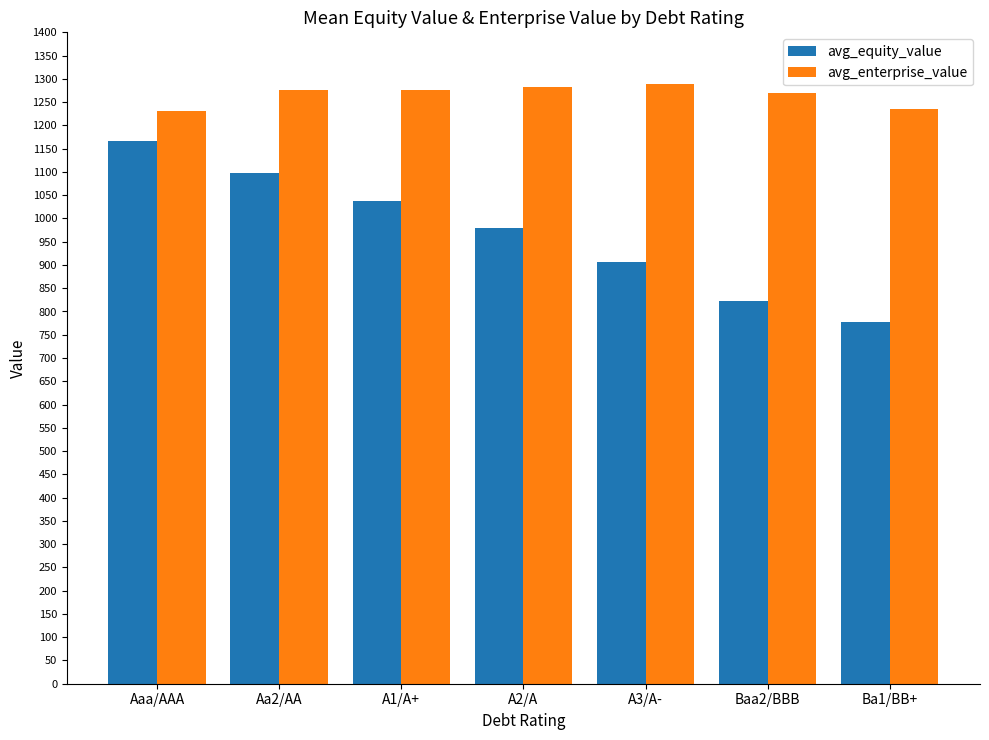

Which series has the largest total across all categories?

avg_enterprise_value